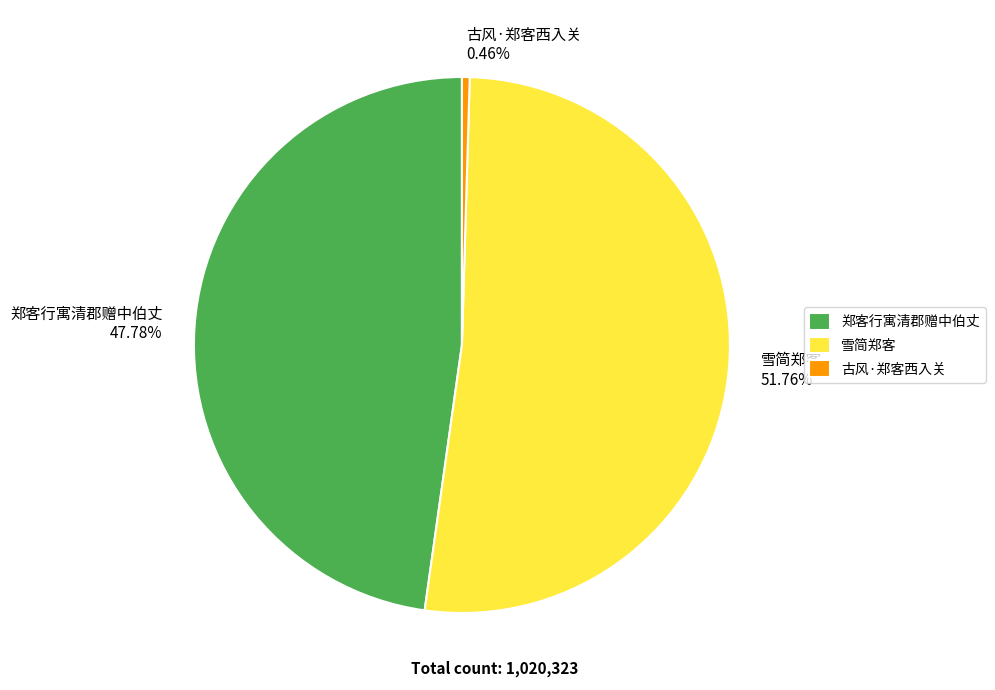

Rank the categories by value from lowest to highest.

古风·郑客西入关, 郑客行寓清郡赠中伯丈, 雪简郑客